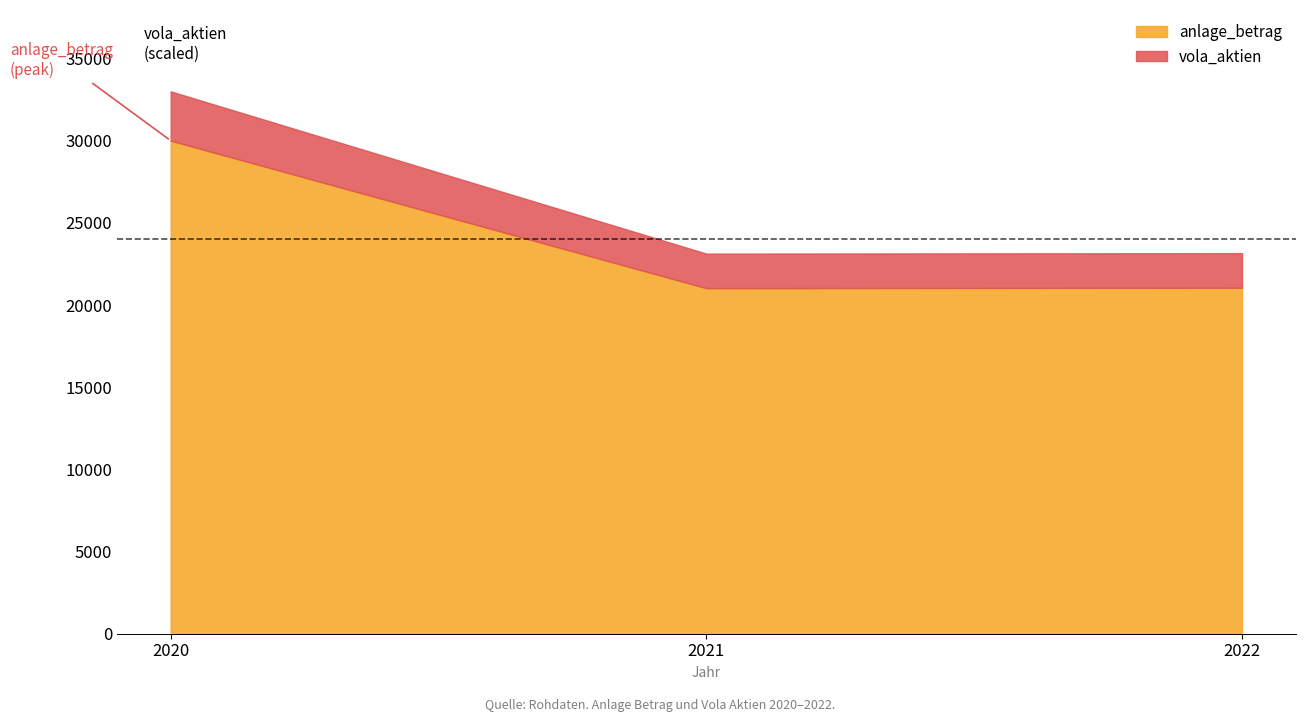

What is the value of the anlage_betrag point at the 3rd from the left?

21051.4